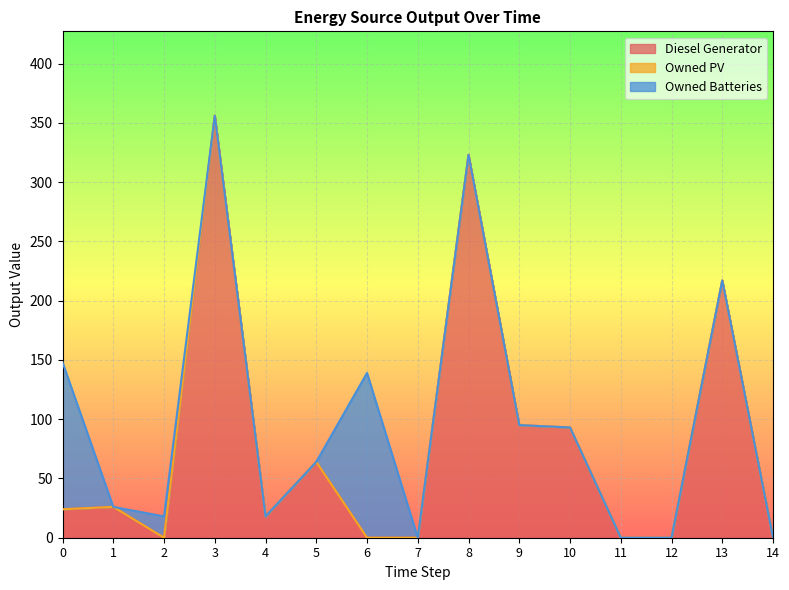

True or false: Owned PV and Owned Batteries intersect in this chart.

False